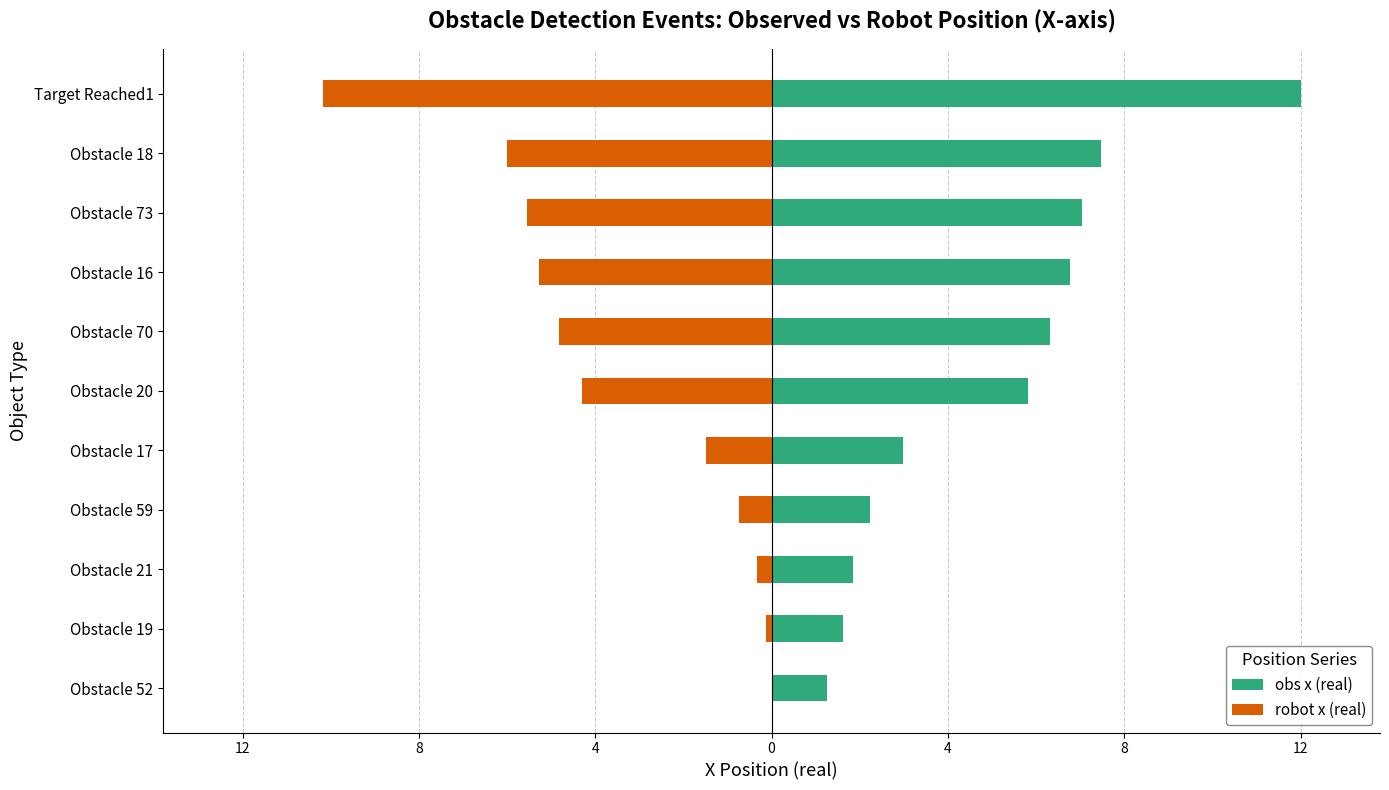

What are all the series names shown in the legend?

obs x (real), robot x (real)